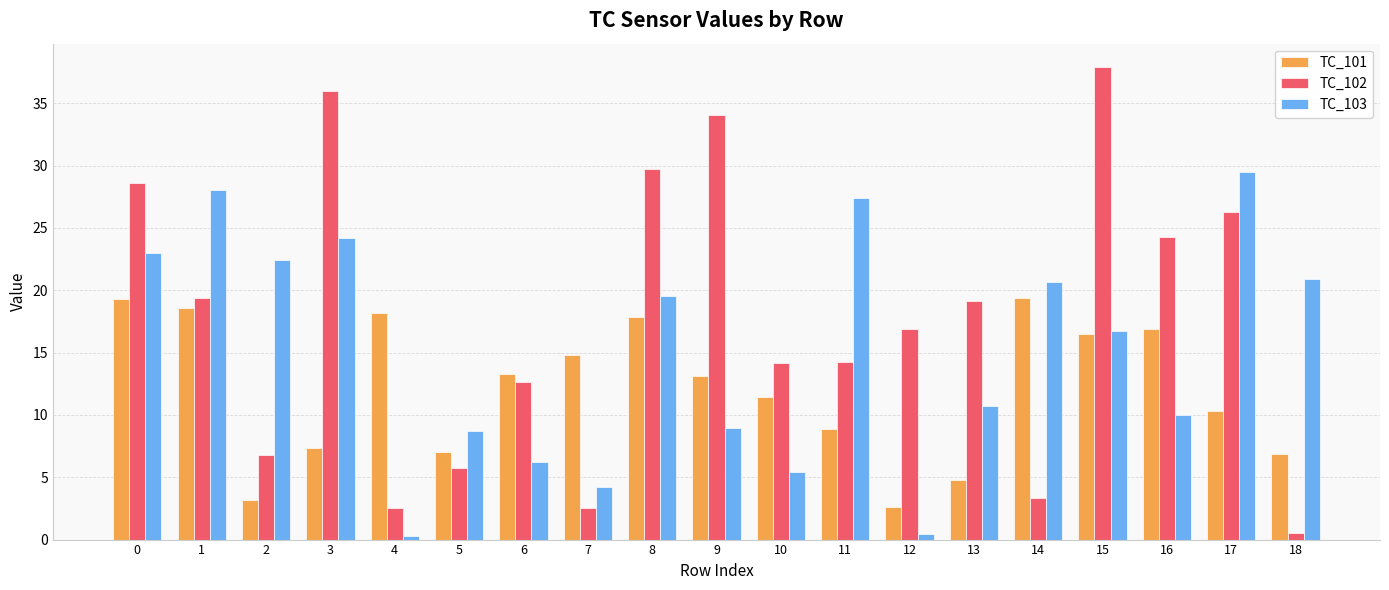

Is it true that TC_102 equals 14.3 at 11?

True